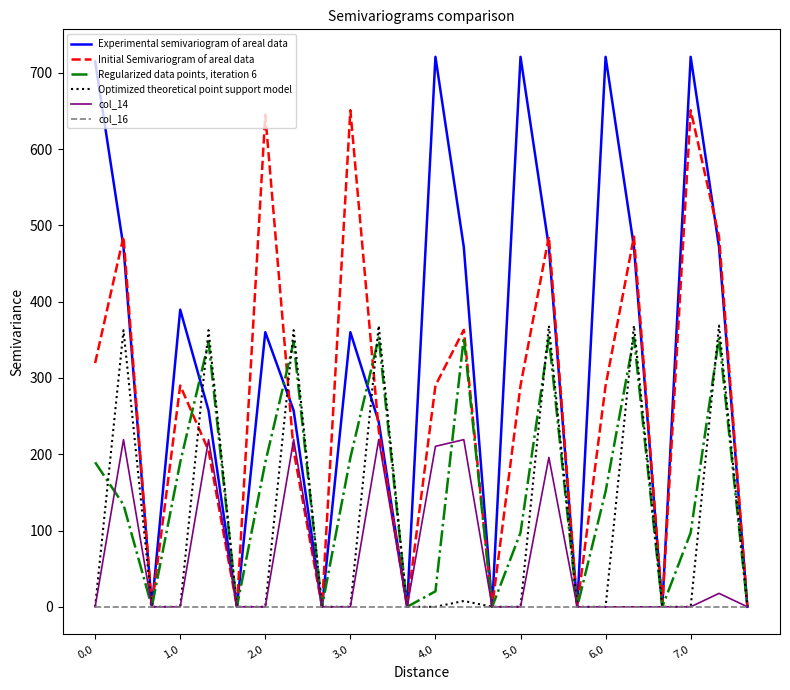

Which series has the largest total across all categories?

Experimental semivariogram of areal data